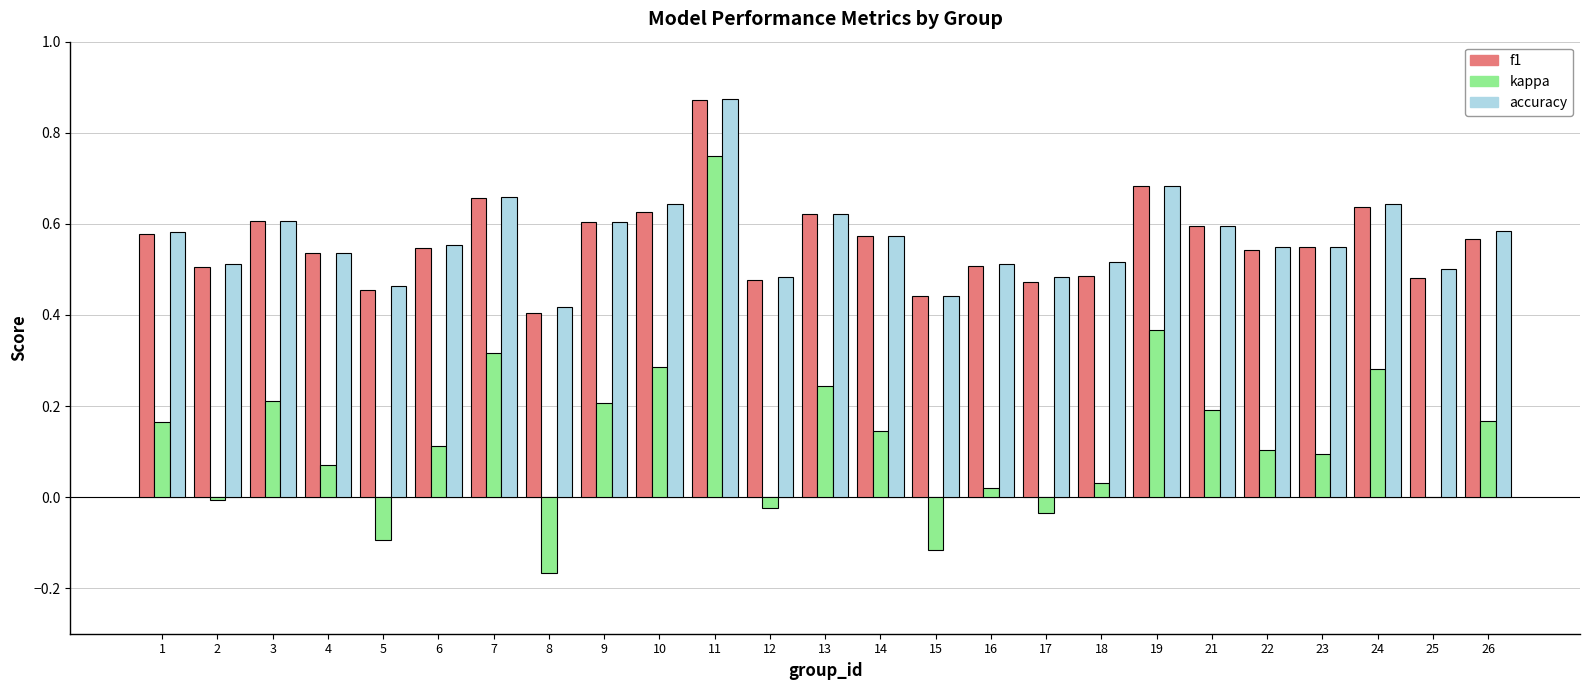

Is the value of f1 at 21 greater than the value of accuracy at 16?

Yes